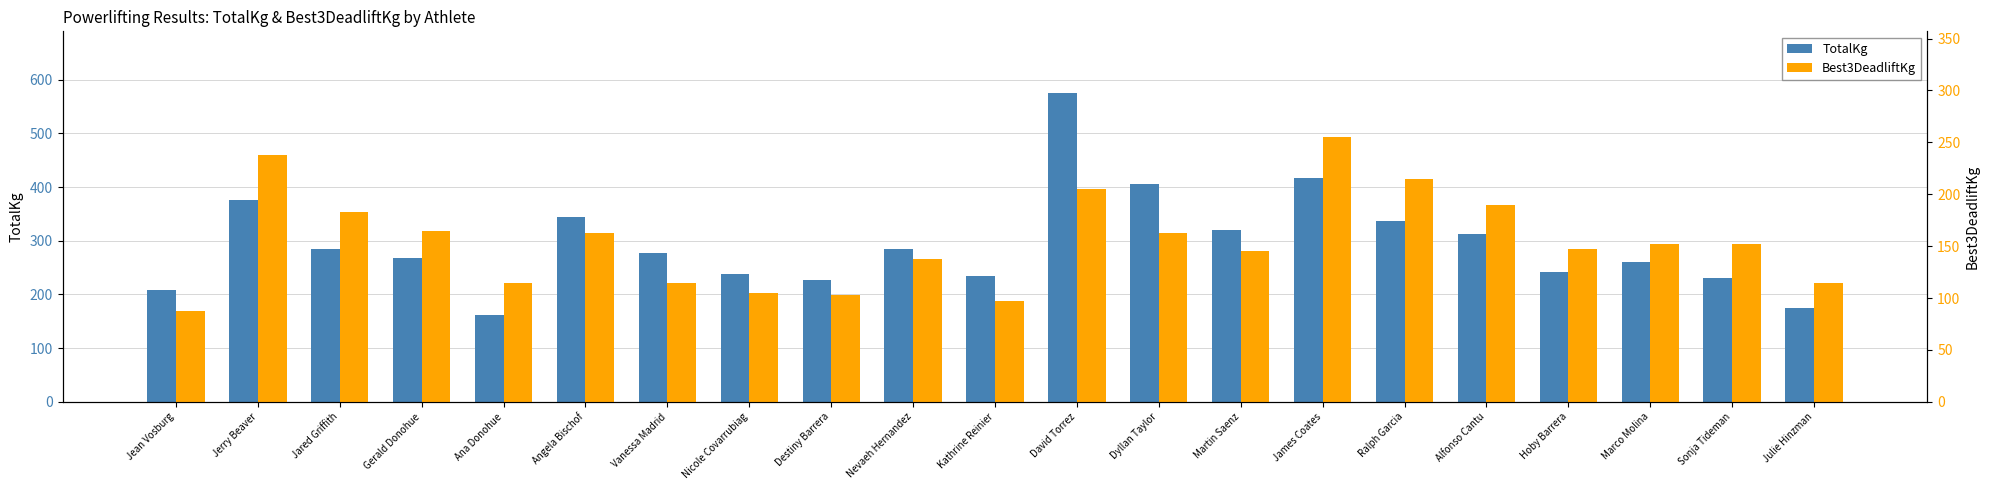

At how many categories does at least one series exceed 526?

1